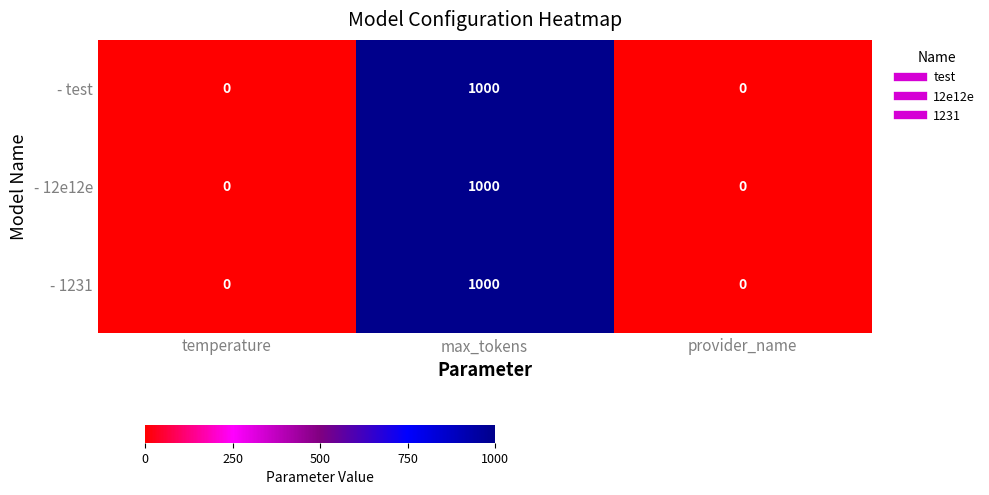

The - 12e12e series shows 1000 at max_tokens. True or false?

True